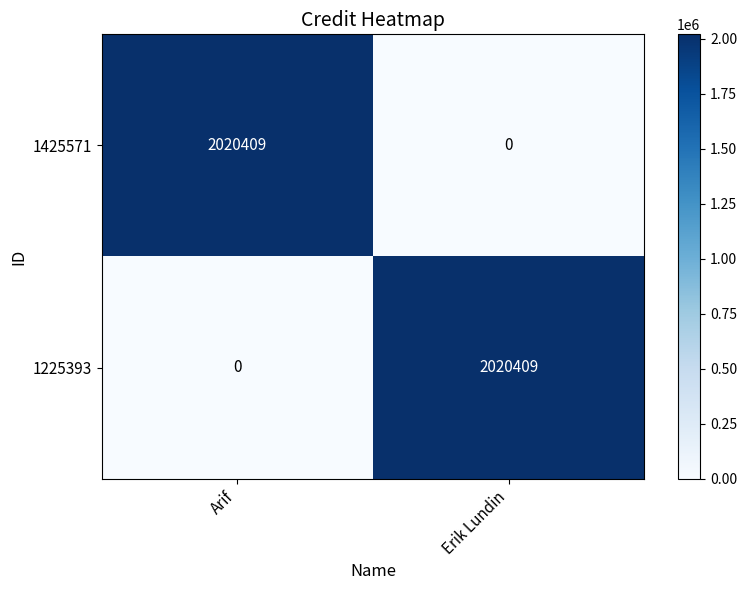

What is the sum of all 1425571 values?

2020409